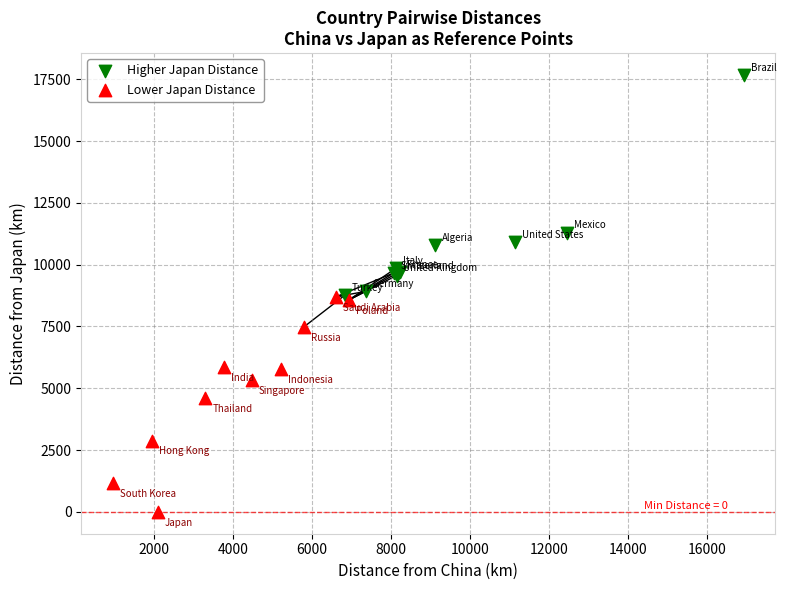

Which series contains the lowest Y value?

Lower Japan Distance